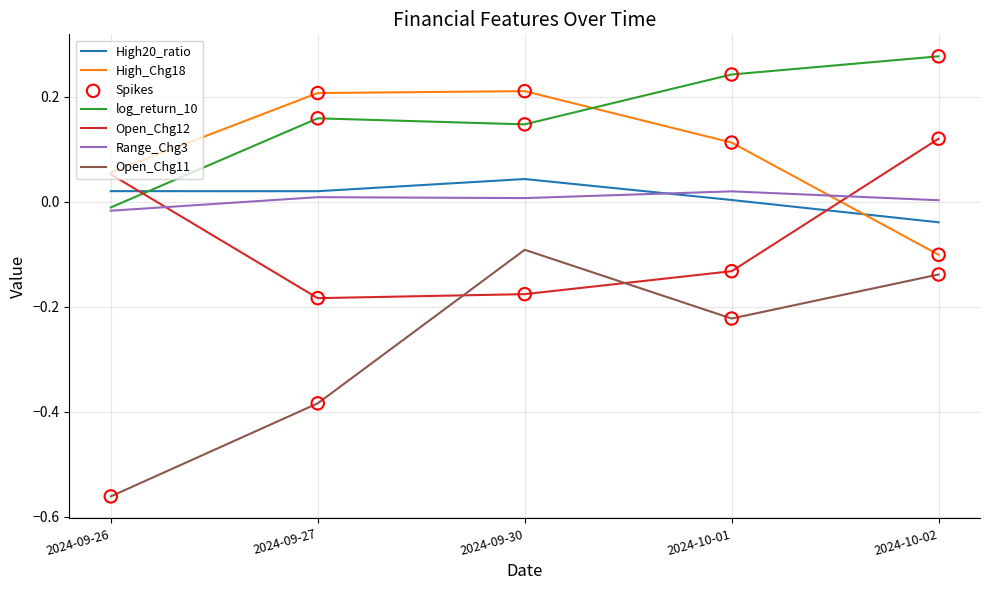

At how many categories does at least one series exceed 0?

5